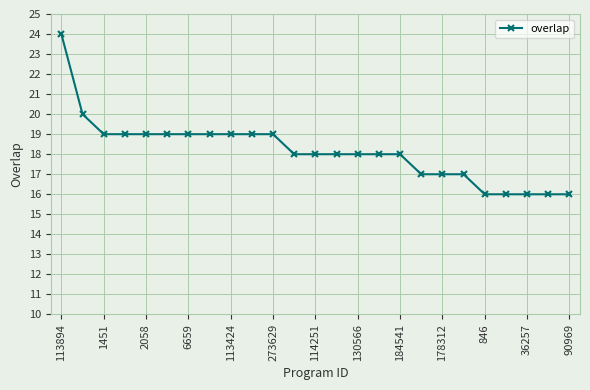

How many lines are shown in the chart?

1